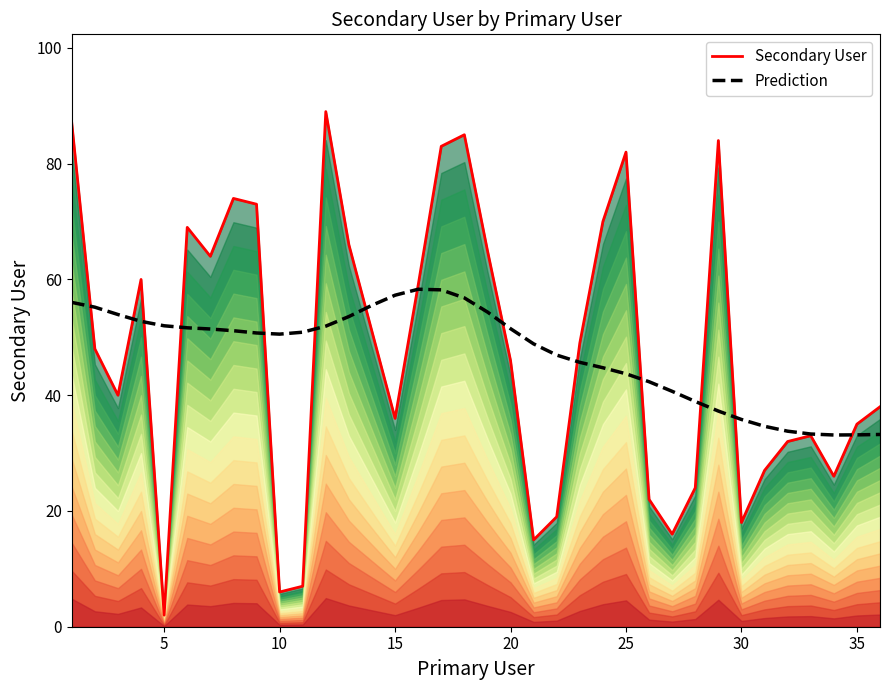

What is the minimum value for Prediction?

33.1